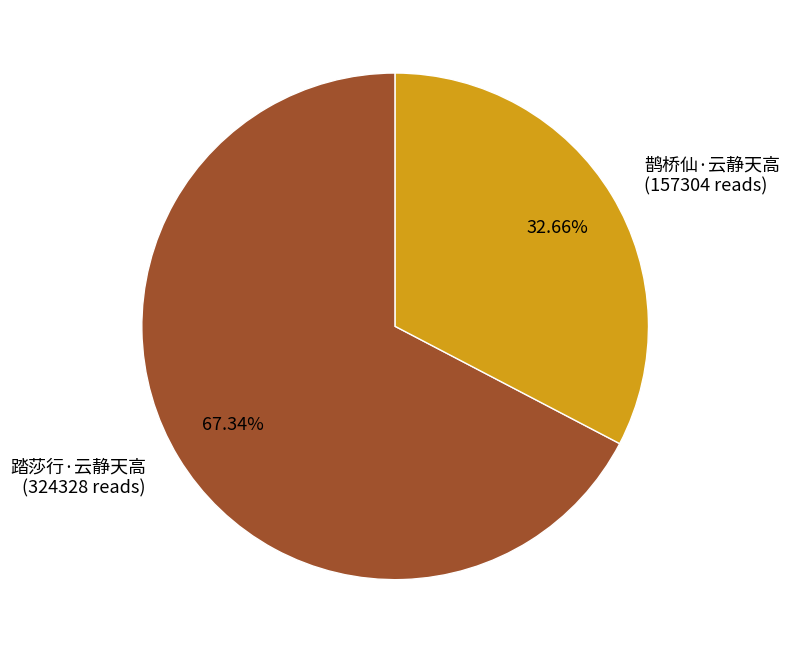

Which has a higher value, 鹊桥仙·云静天高 or 踏莎行·云静天高?

踏莎行·云静天高